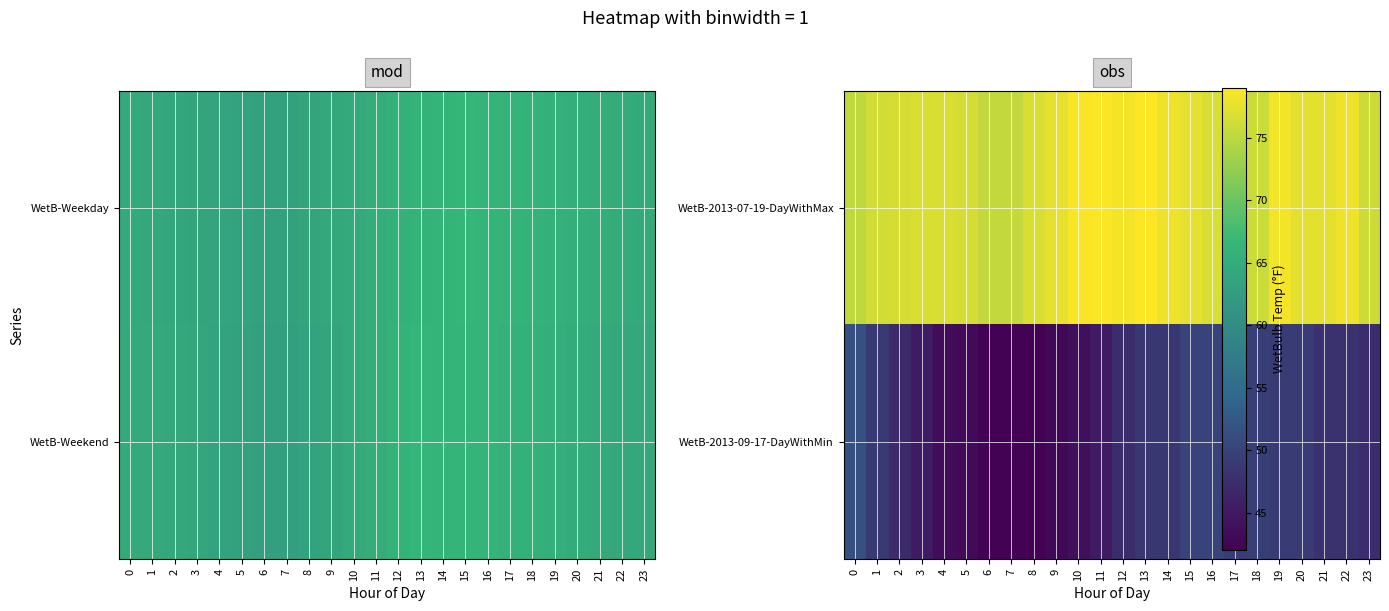

Which has a higher value, 12 or 6?

12